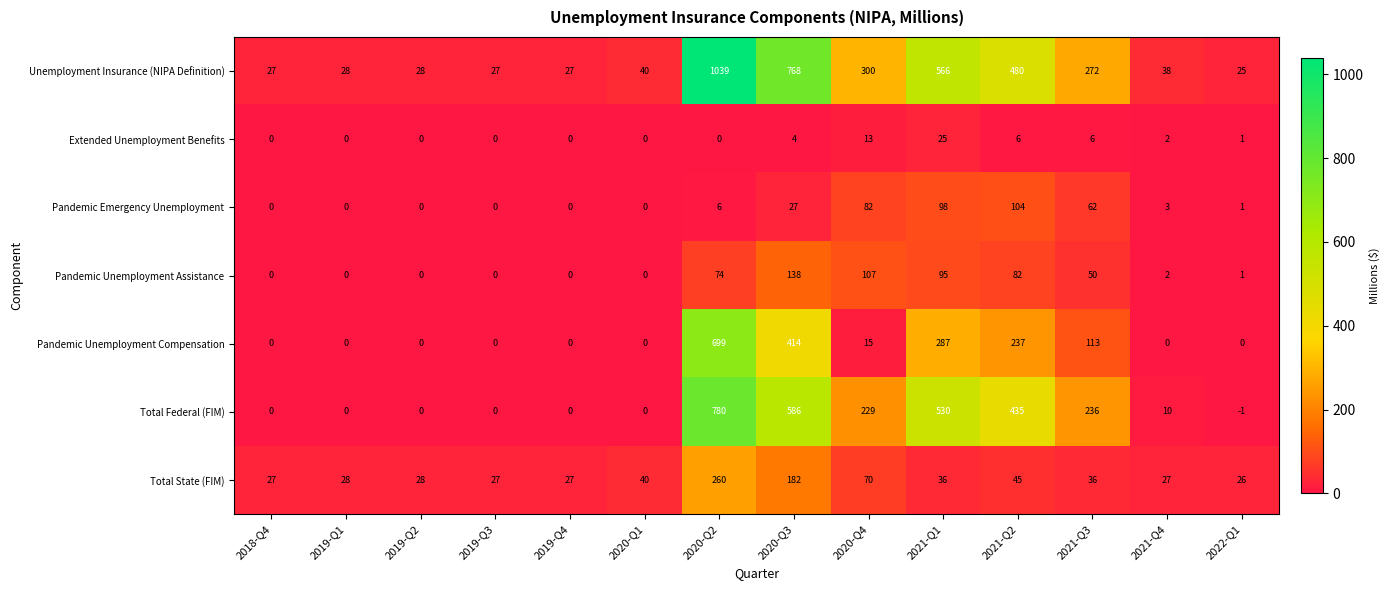

Where does the Pandemic Unemployment Assistance series first go above 2?

2020-Q2